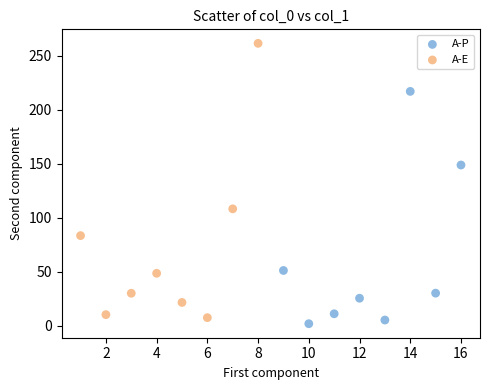

Which series has the largest Y range (max minus min)?

A-E